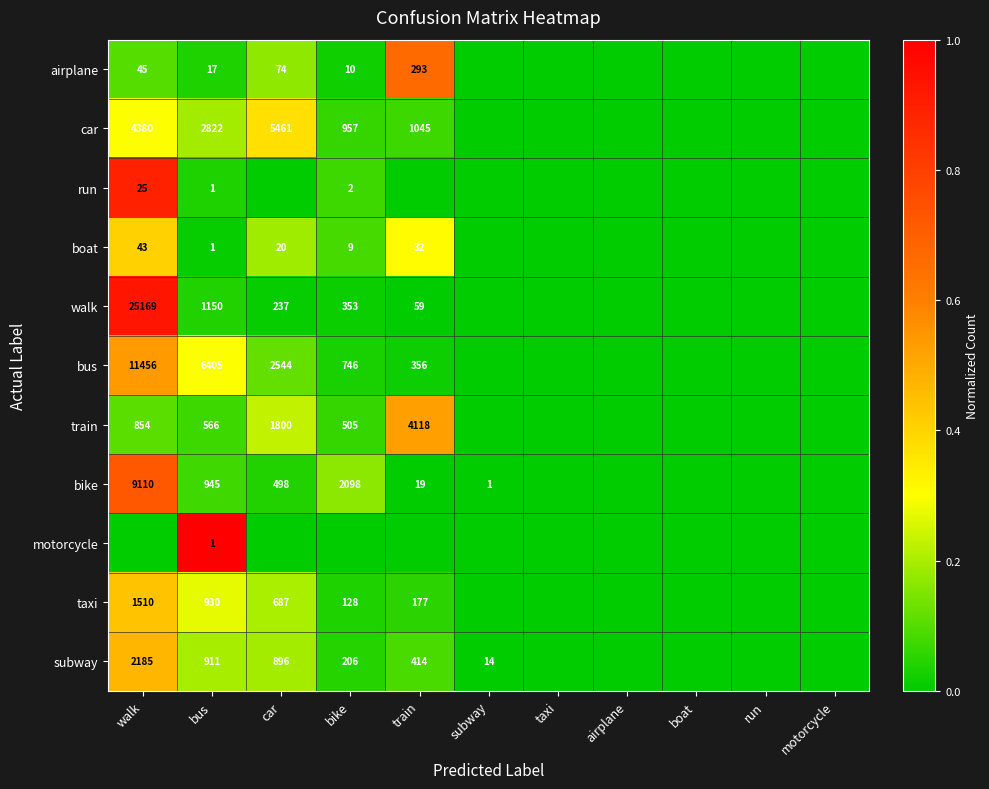

What is the sum of the subway values at walk and bike?

2391